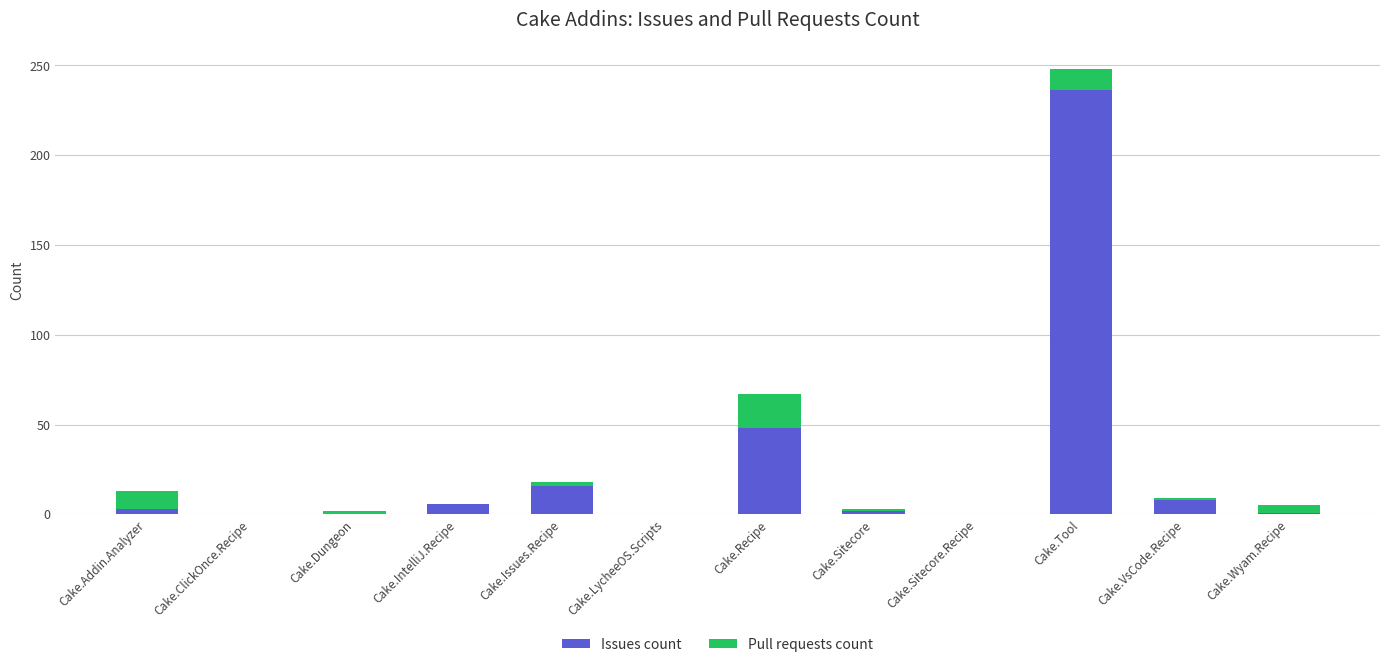

At which label does Issues count reach its peak?

Cake.Tool